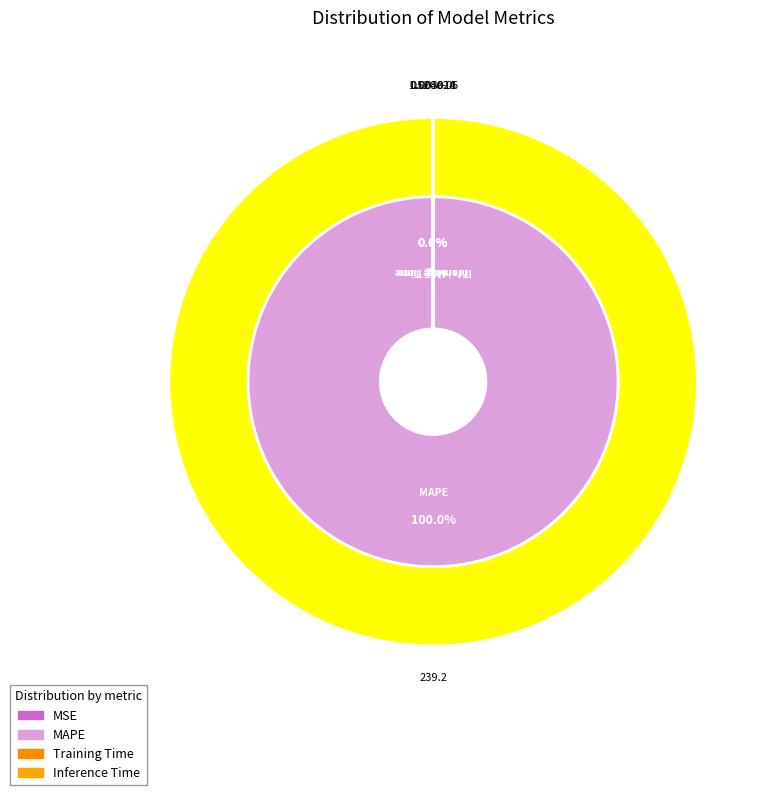

How many segments does this pie chart have?

4